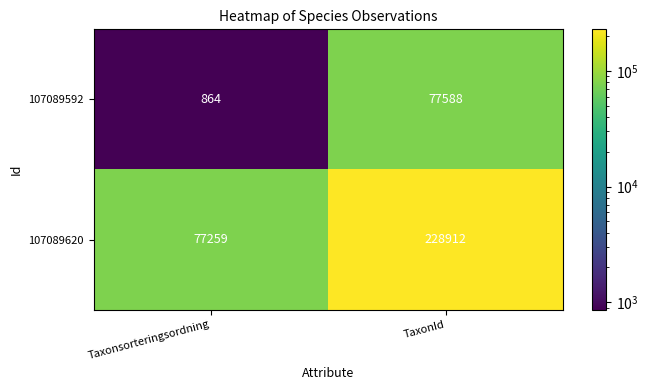

Reading left to right, transcribe all the data shown in this chart.

107089592: Taxonsorteringsordning=864	TaxonId=77588
107089620: Taxonsorteringsordning=77259	TaxonId=228912